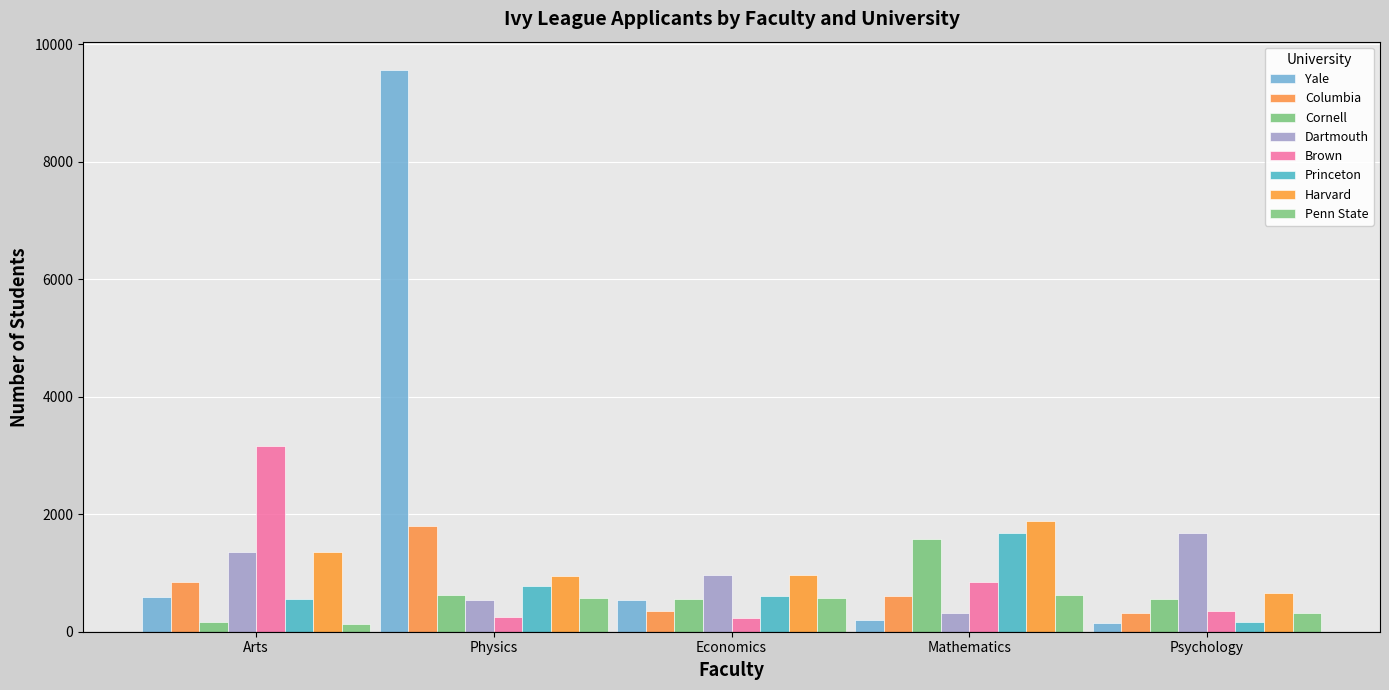

What is the label of the 3rd bar from the left?

Economics